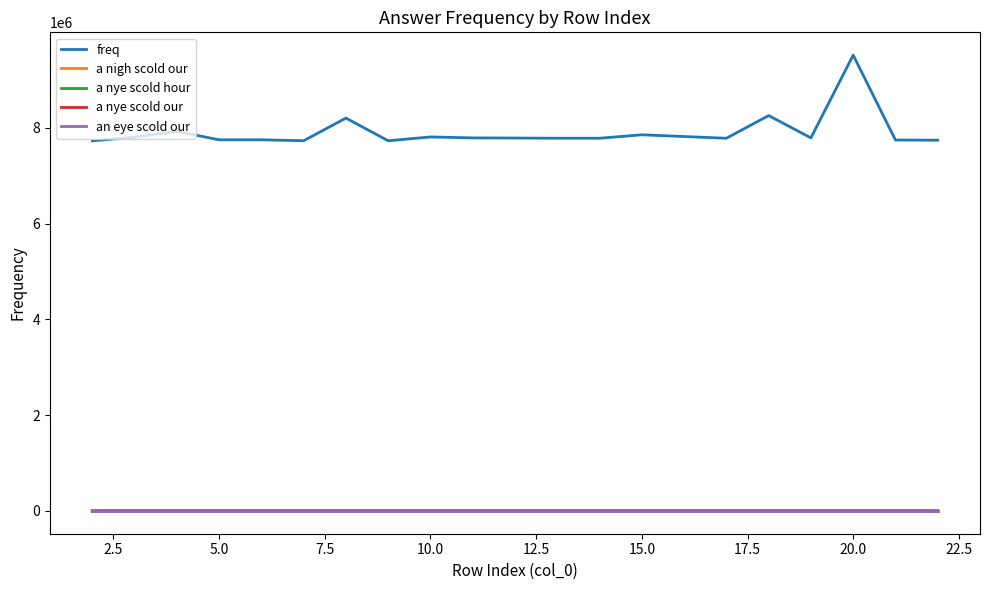

Which series has the largest range (max minus min)?

freq